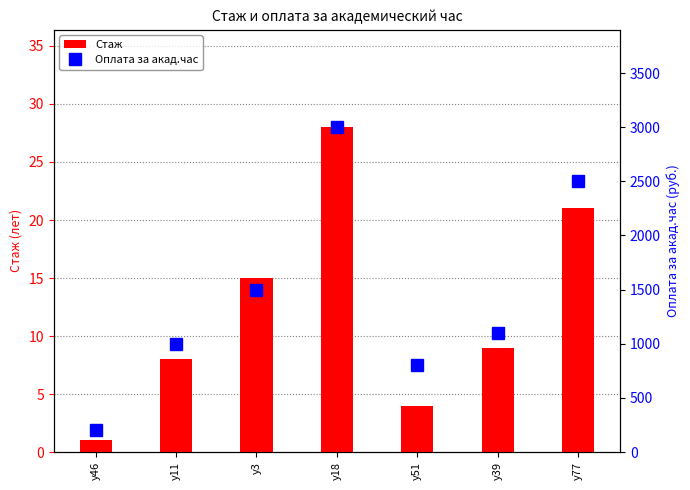

True or false: Стаж has a value of 11 at у77.

False